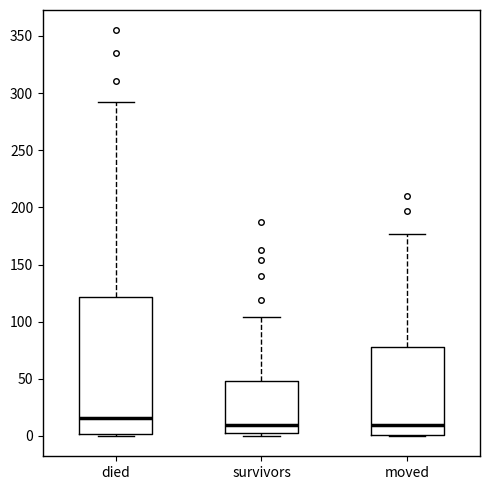

Which box is the tallest, from its lower edge to its upper edge?

died